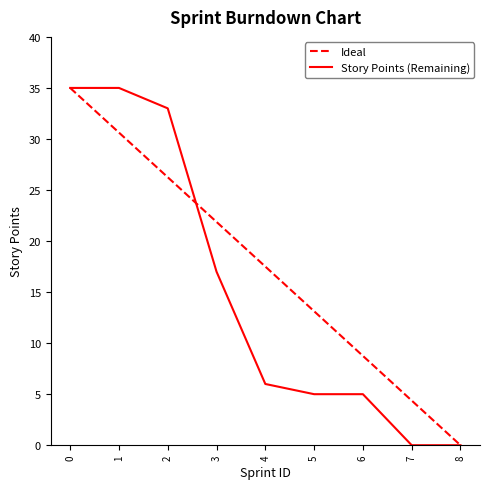

What is the maximum value for Ideal?

35.0